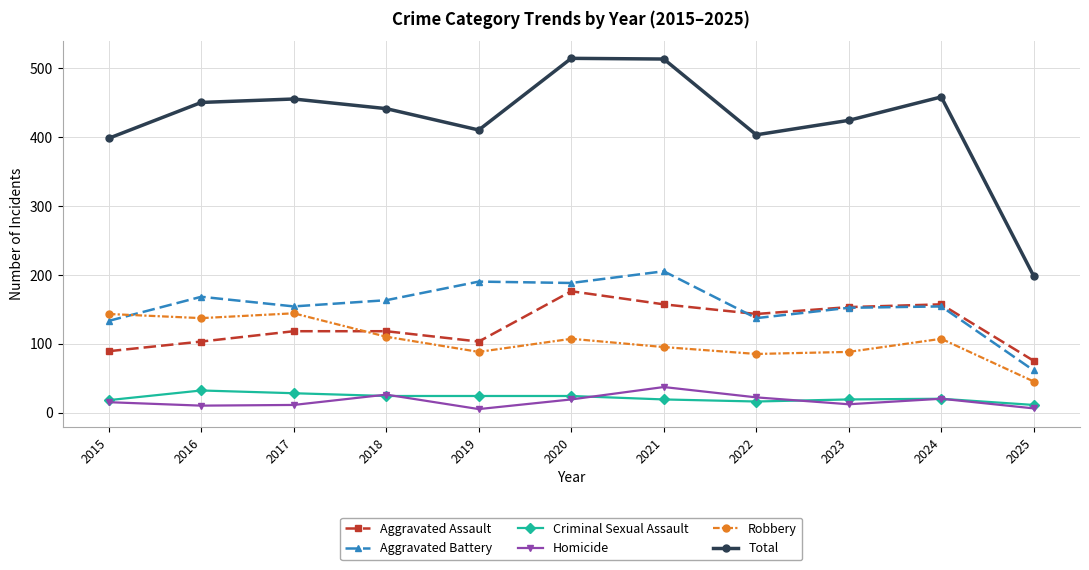

Is it true that Robbery equals 145 at 2022?

False